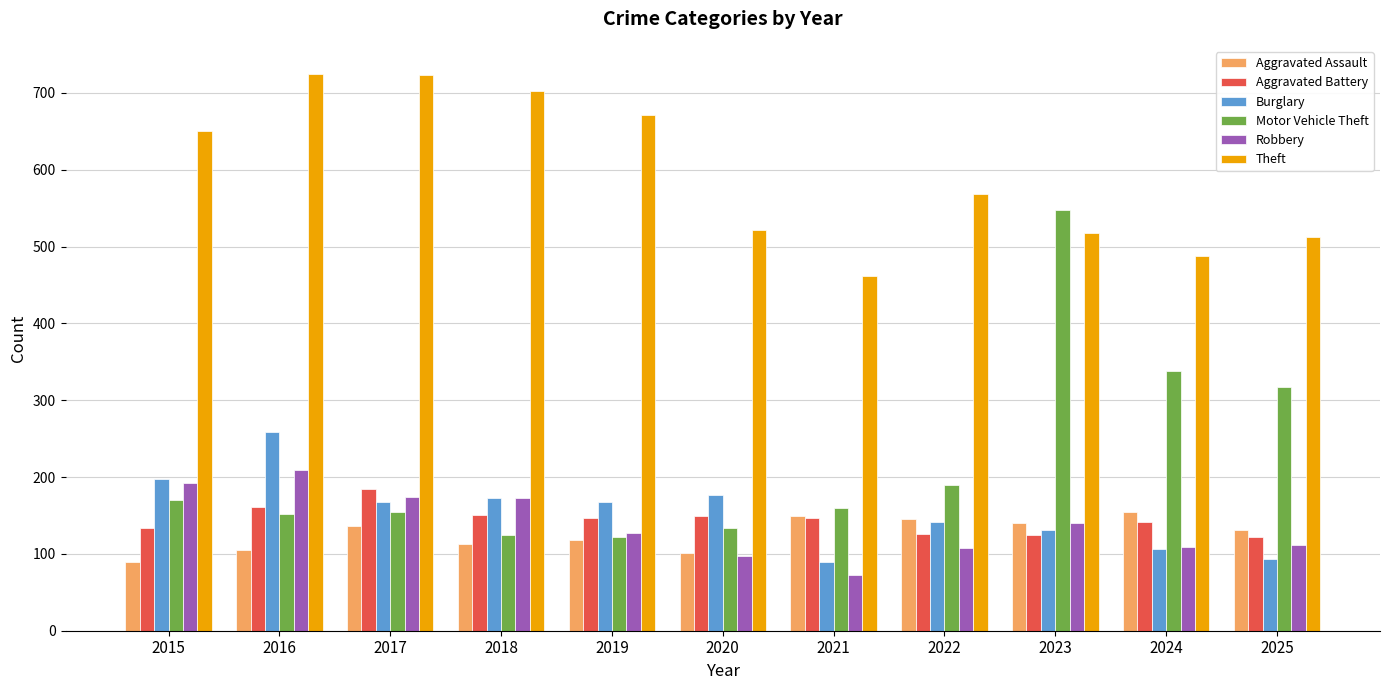

How many values in the Motor Vehicle Theft series are below 160?

5